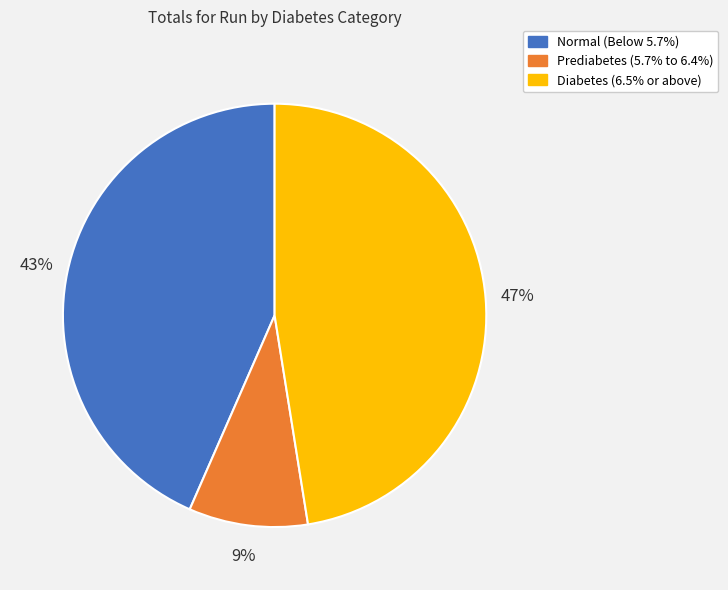

Combined, do Diabetes and Prediabetes account for over 50%?

Yes